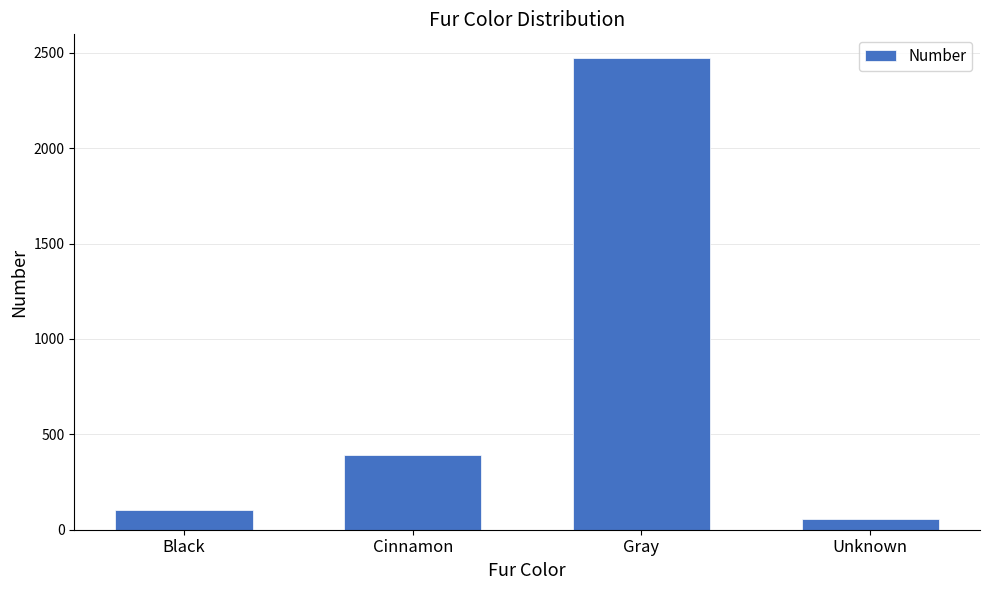

What is the label of the 3rd bar from the left?

Gray